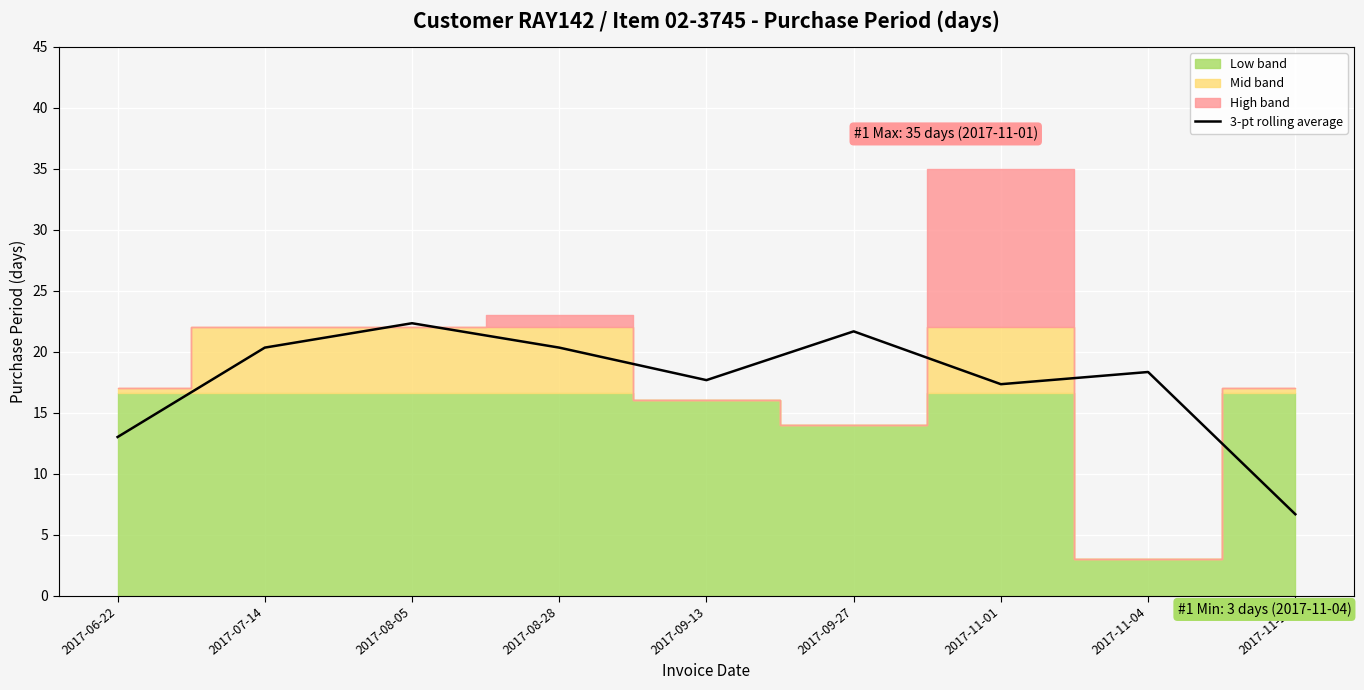

What is the average value?

17.5